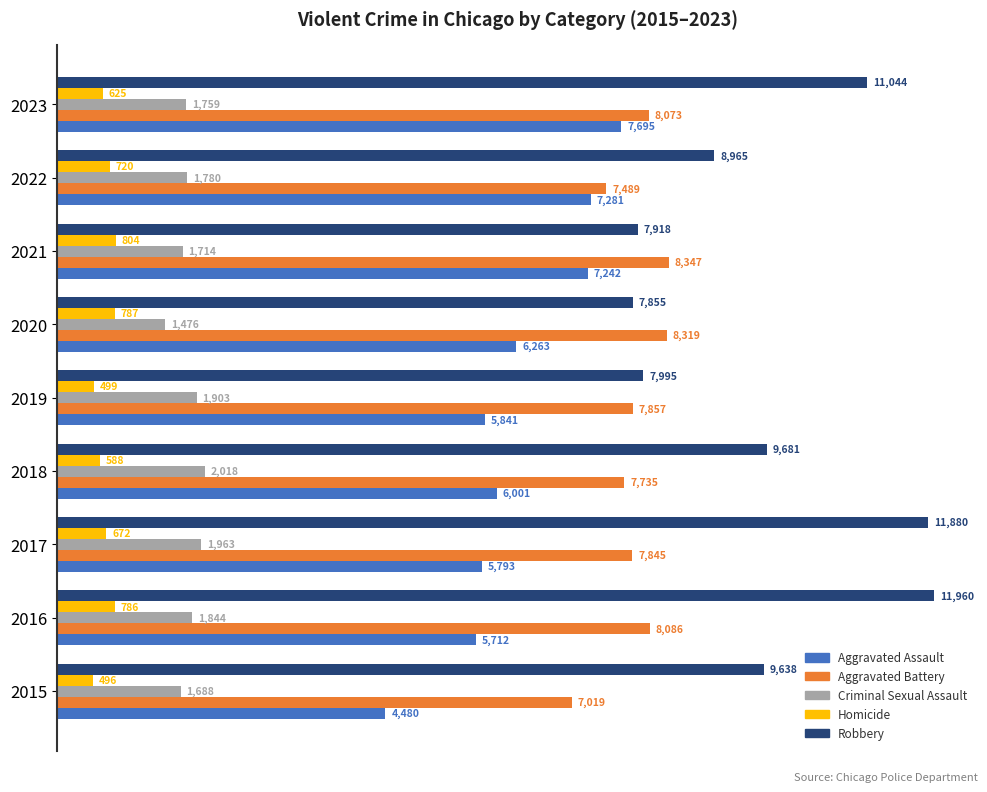

The Aggravated Battery series shows 7019 at 2015. True or false?

True